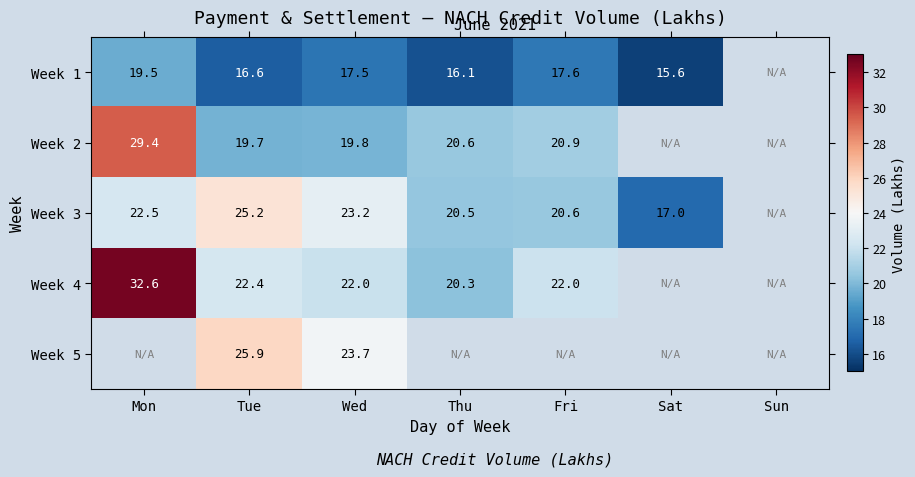

Which label corresponds to the smallest value in the chart?

Sat